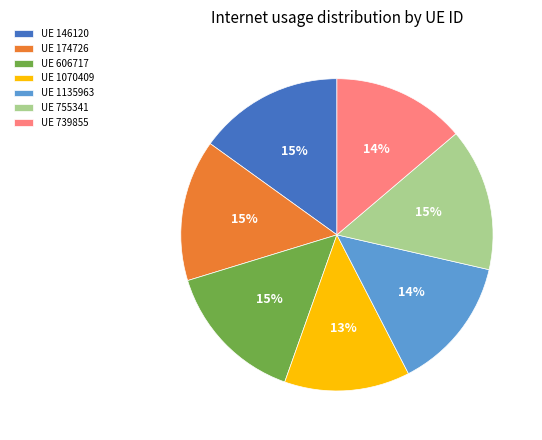

Which has a higher value, UE 146120 or UE 739855?

UE 146120